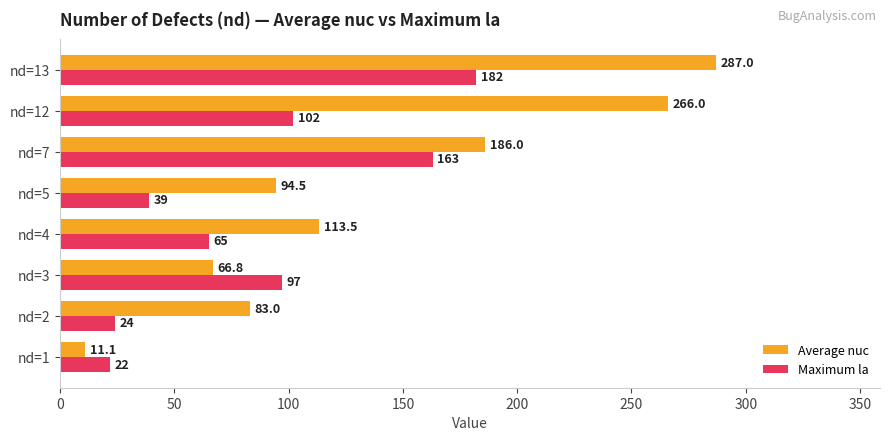

List the series in order of their overall mean, highest first.

Average nuc, Maximum la